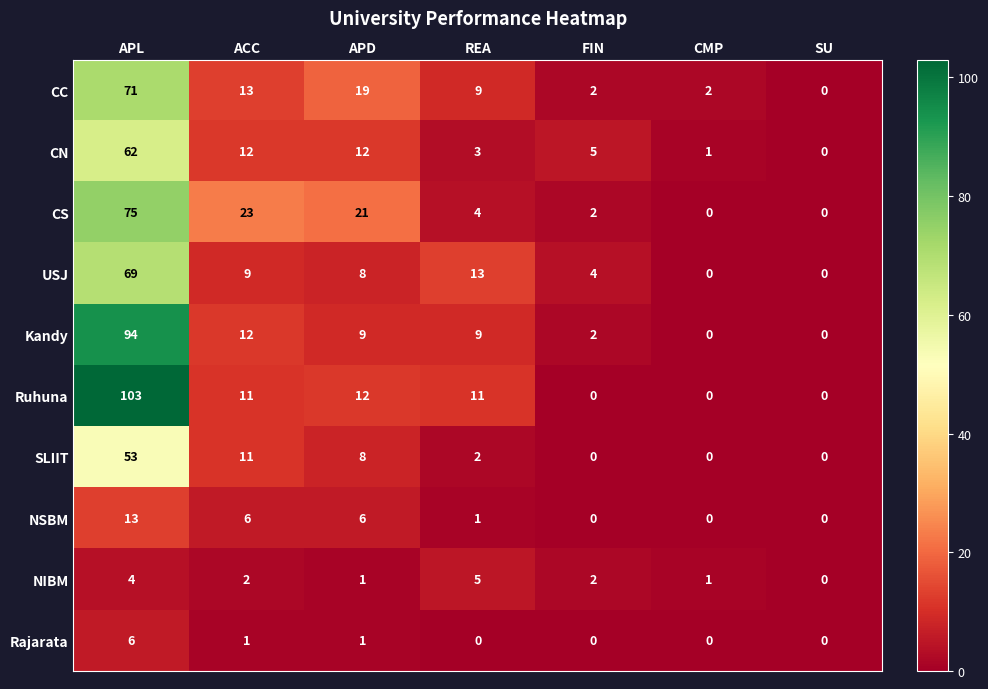

Count the number of data series in this chart.

10